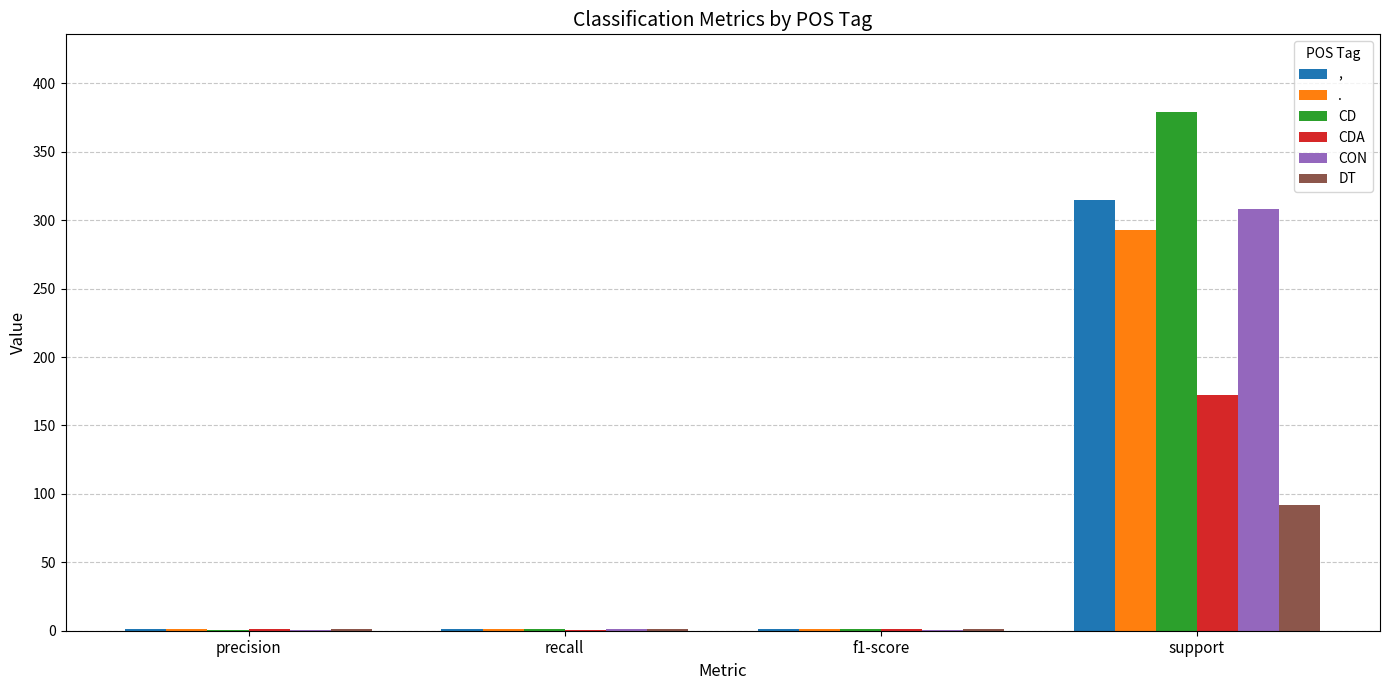

Which category has the highest value in the CON series?

support